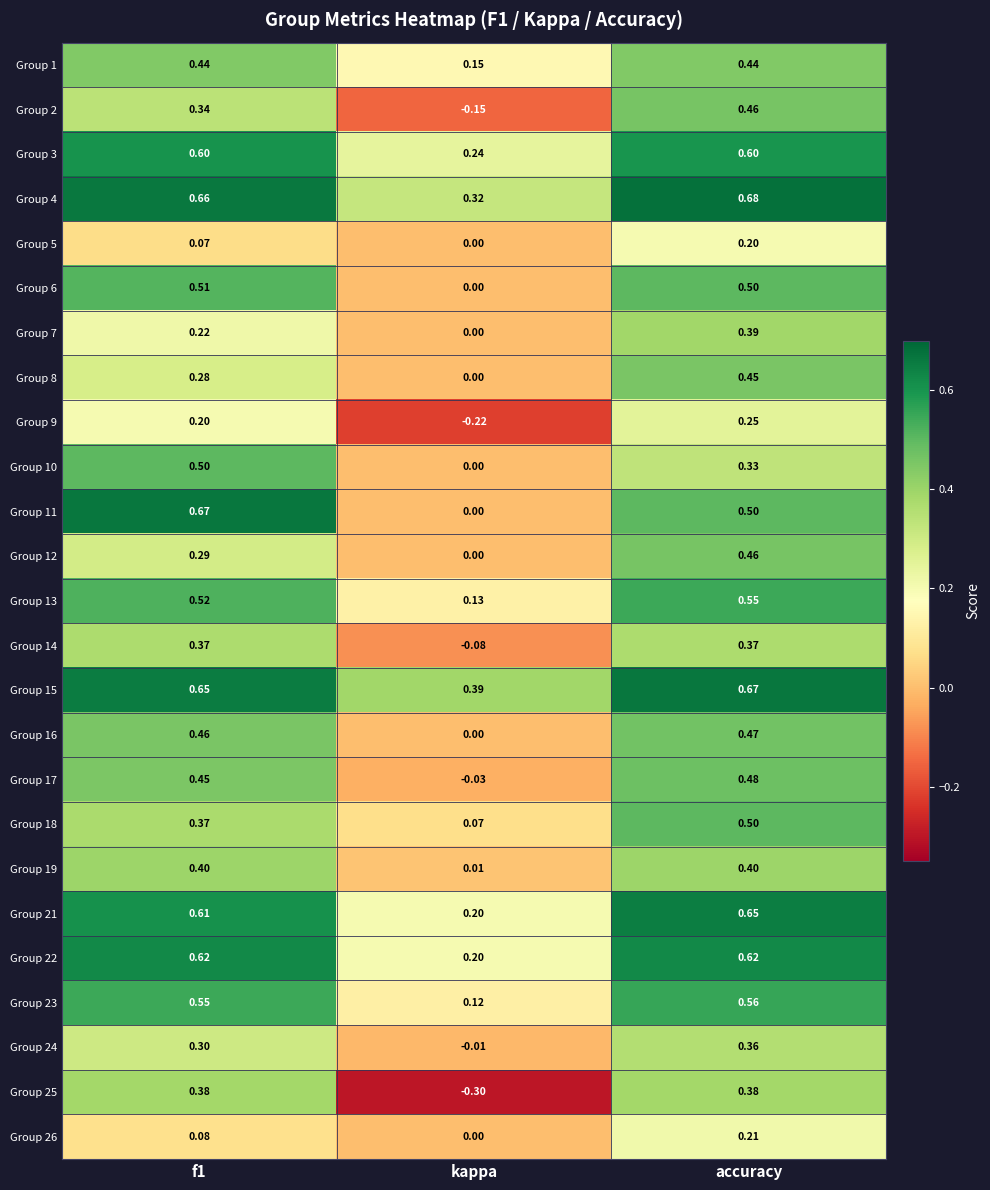

At which category is the sum across all series the highest?

accuracy